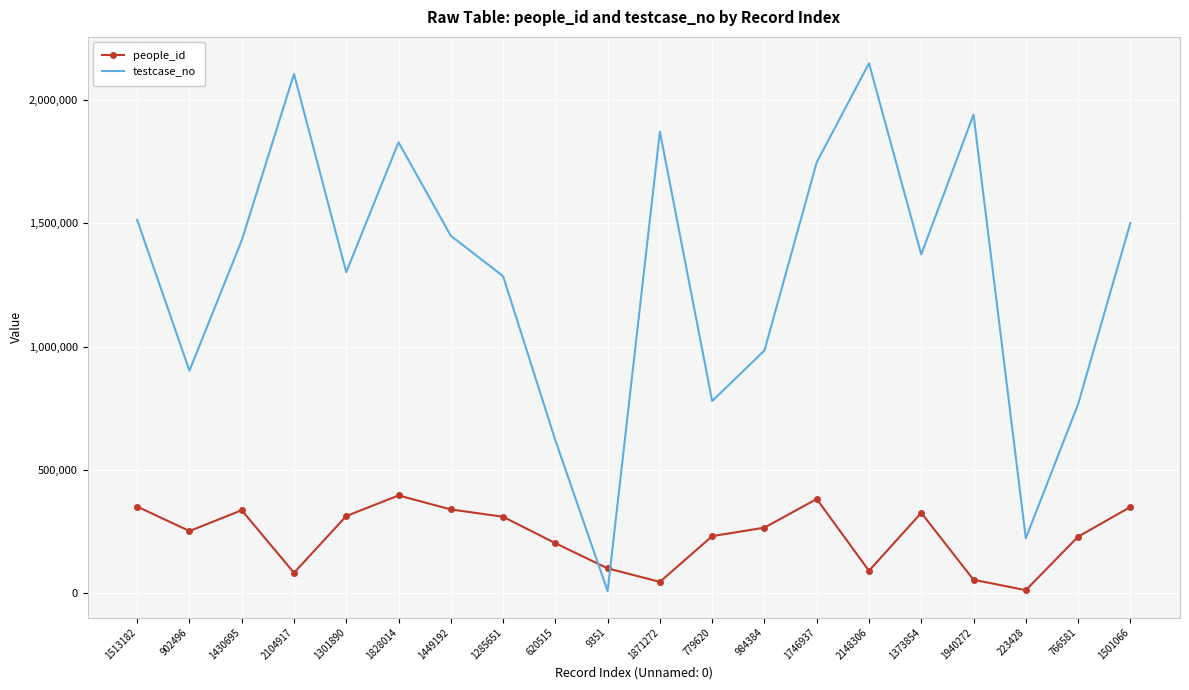

What is the total value across all series at 779620?

1011754